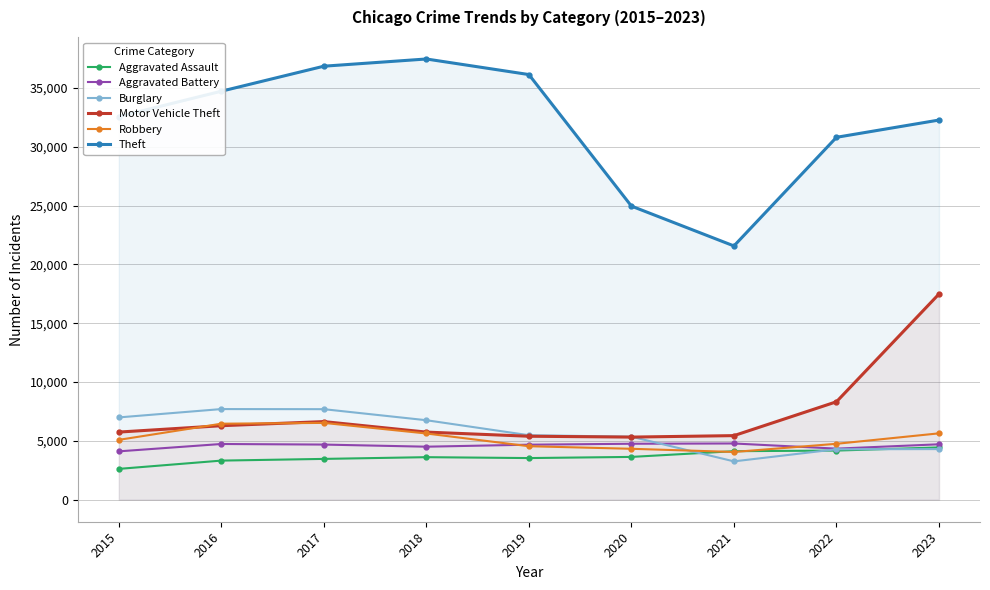

What is the difference between the second highest and second lowest values in the Aggravated Battery series?

415